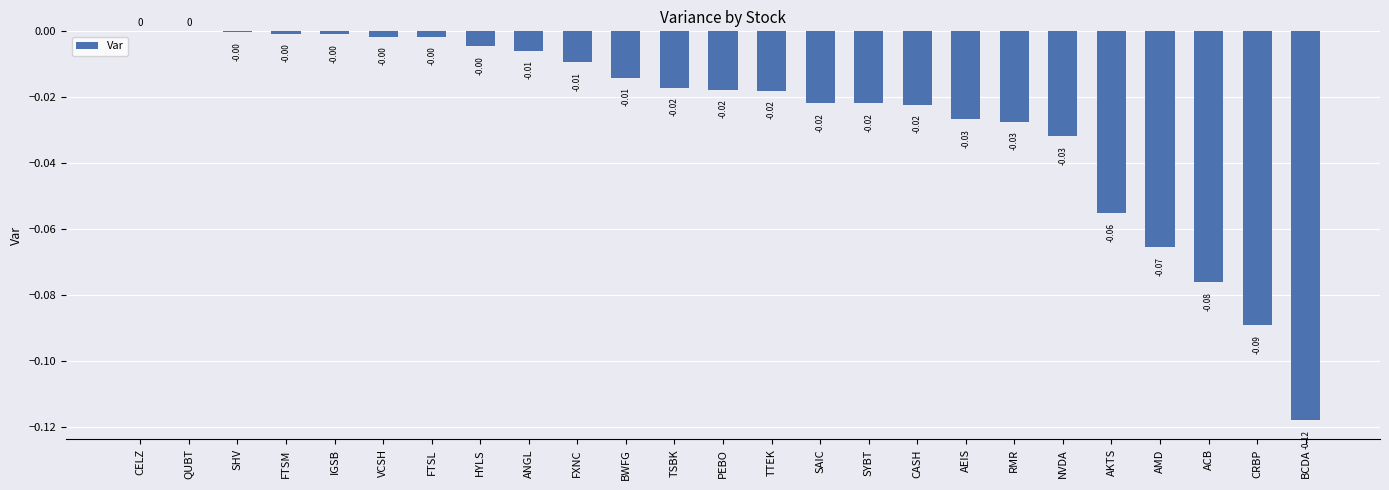

Which has a higher value, FXNC or AMD?

FXNC